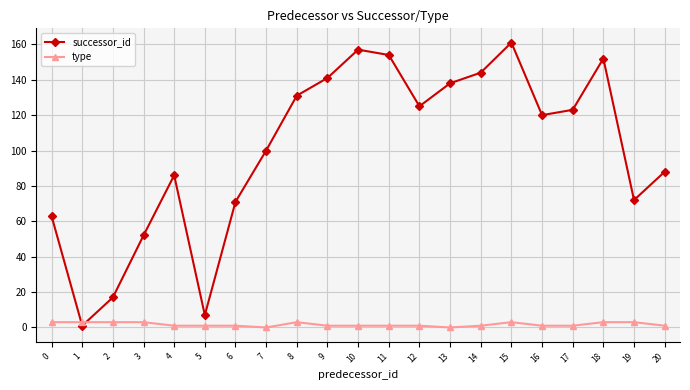

Count the number of categories in the chart.

21